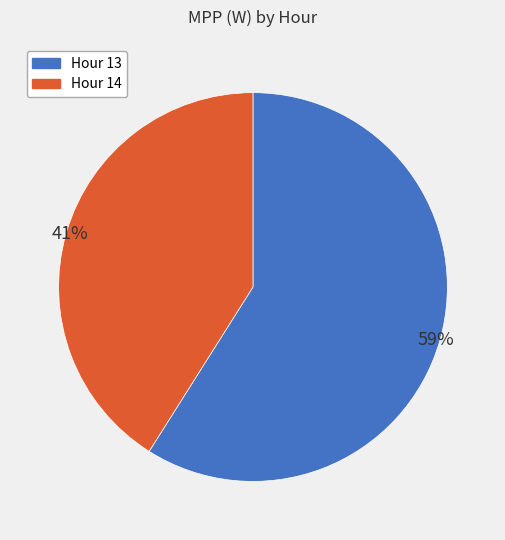

Combined, do Hour 14 and Hour 13 account for over 50%?

Yes